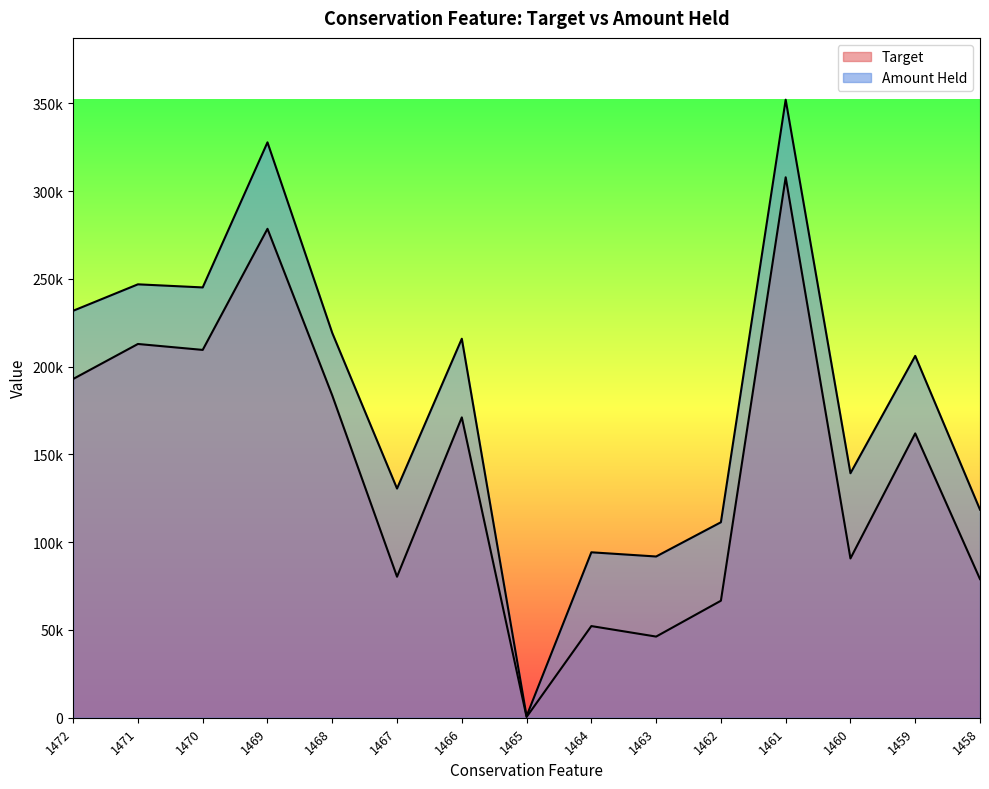

True or false: Amount Held and Target cross at least once.

False